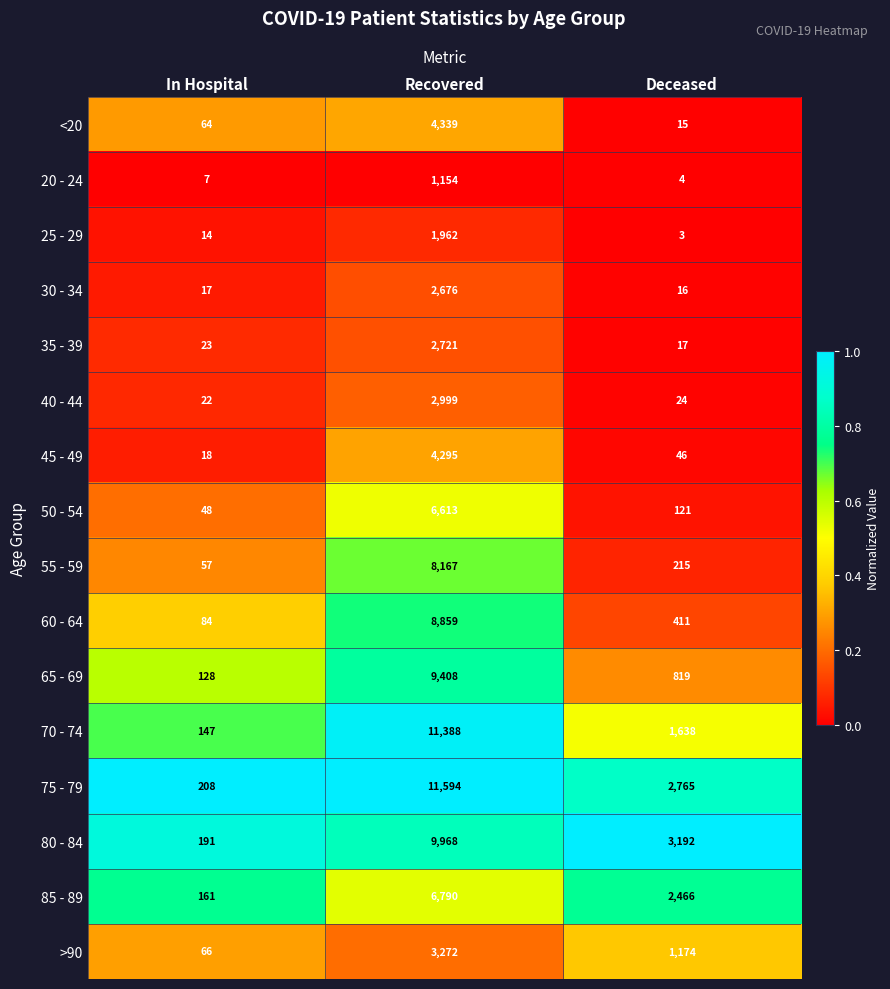

What is the difference between the second highest and minimum values in the 45 - 49 series?

28